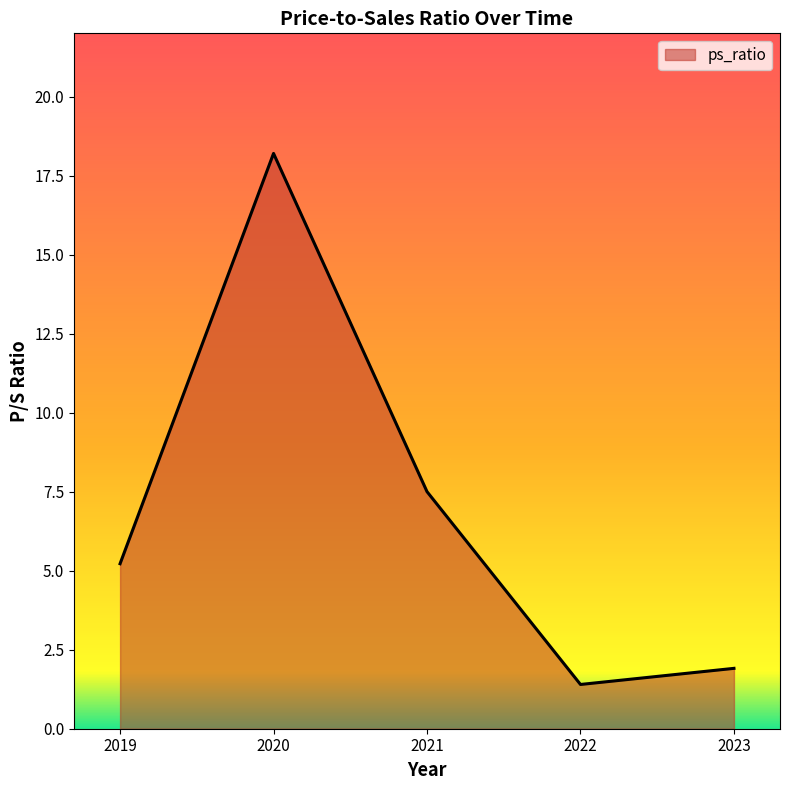

Reading left to right, extract all data points from this chart.

5.2	18.2	7.5	1.4	1.9